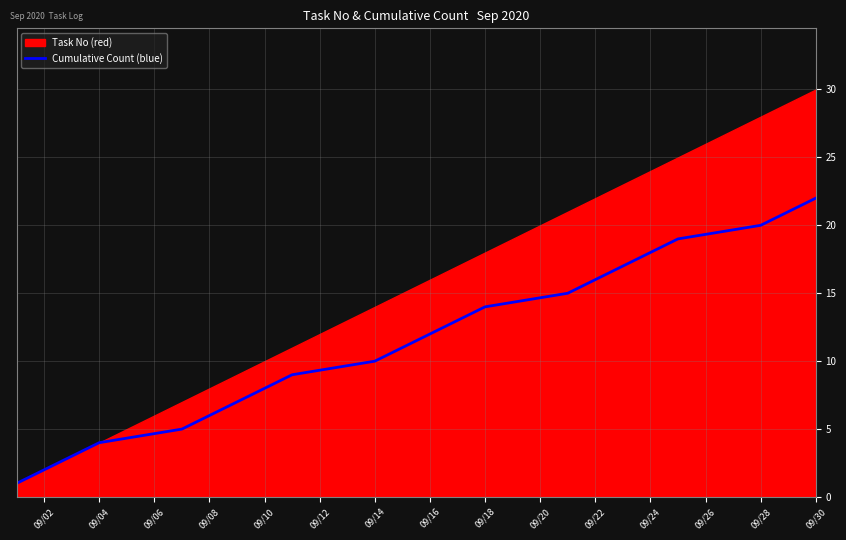

At which label does Cumulative Count (blue) reach its peak?

09/30